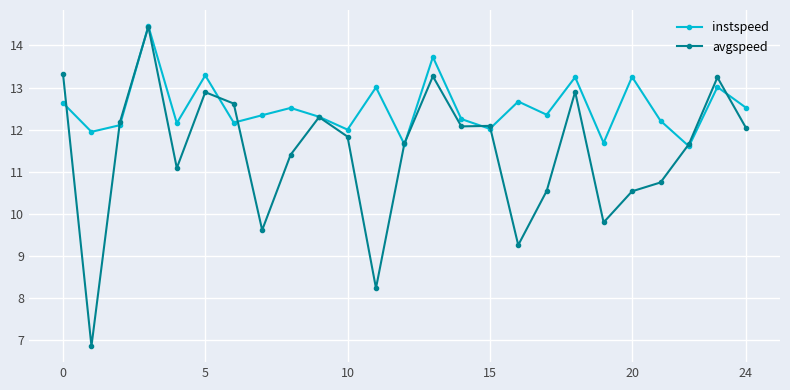

What is the maximum value for instspeed?

14.5